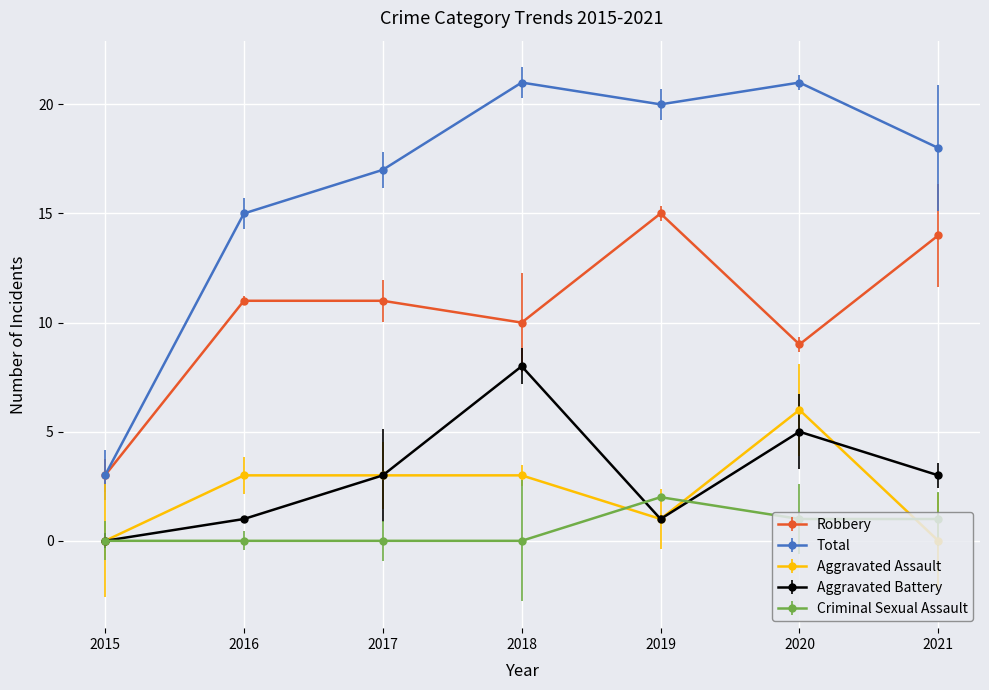

Which series changed the most between 2015 and 2021?

Total